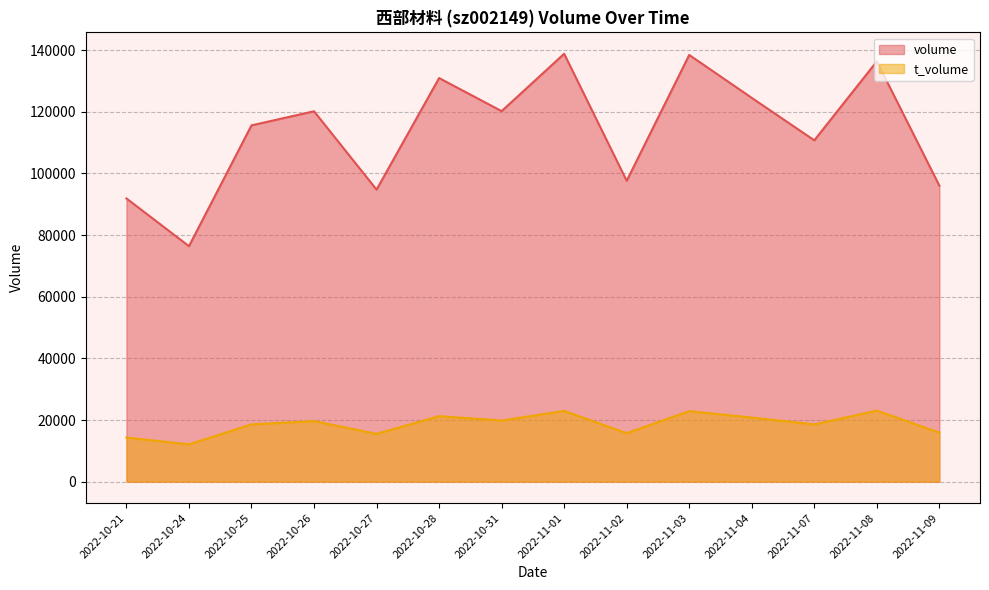

How many lines are shown in the chart?

2